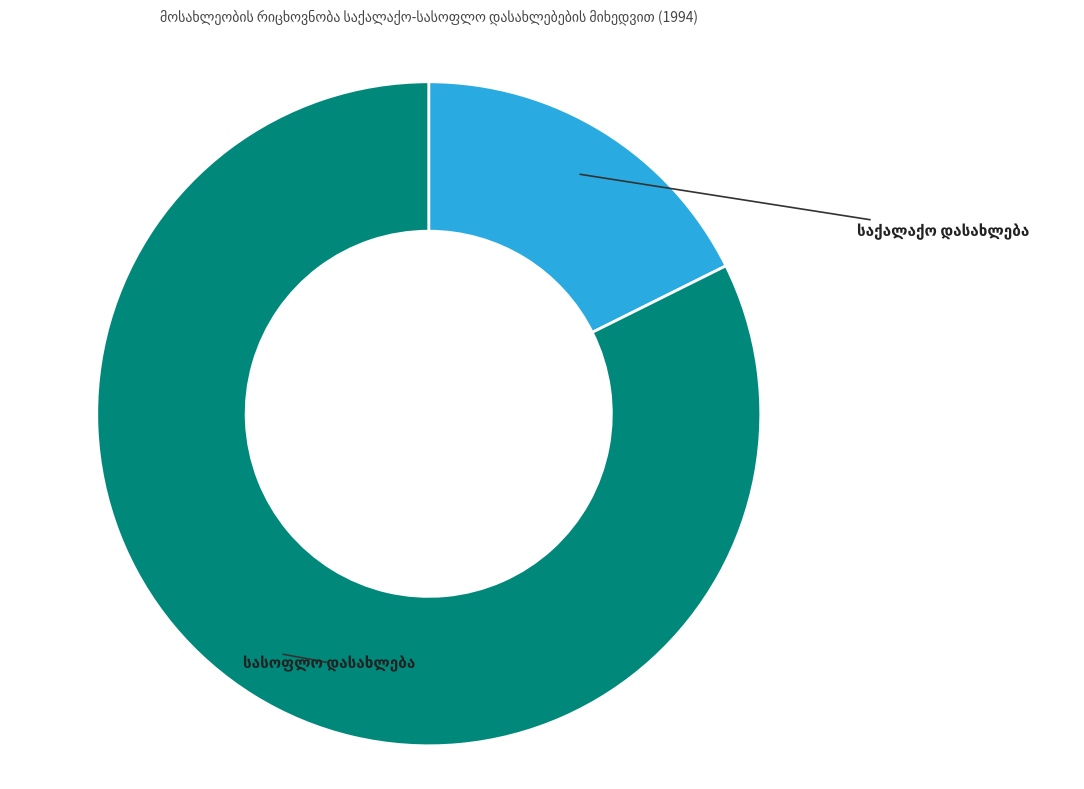

Does any single category account for the majority?

Yes